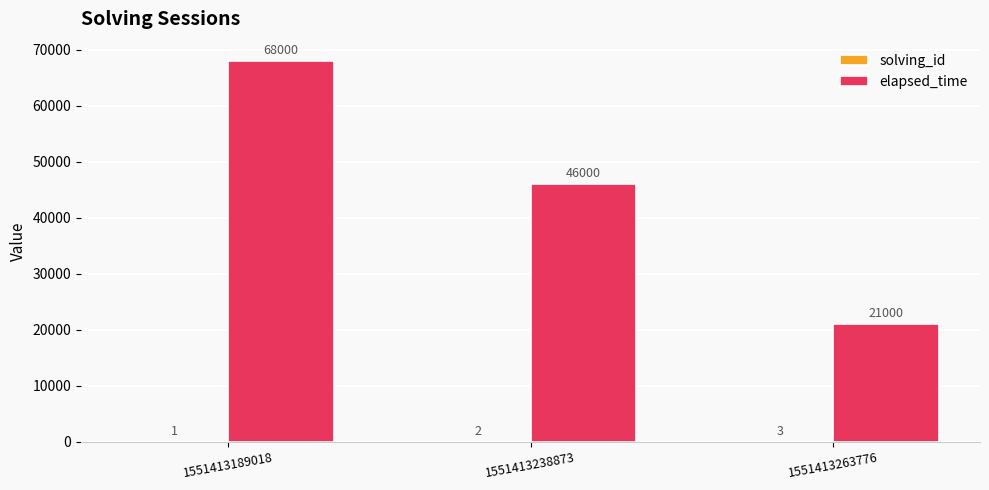

The value of elapsed_time at 1551413263776 is 35874. True or false?

False